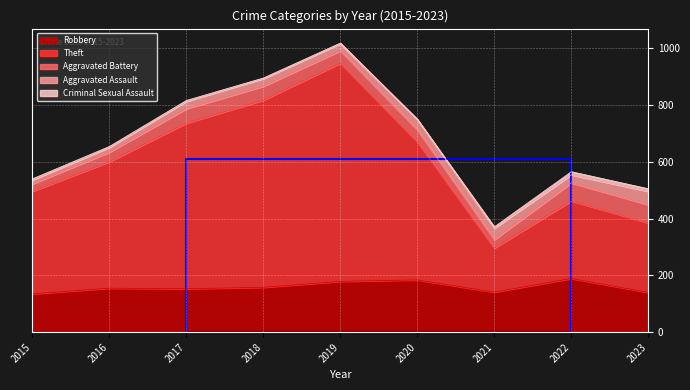

Which label corresponds to the largest value in the chart?

2019